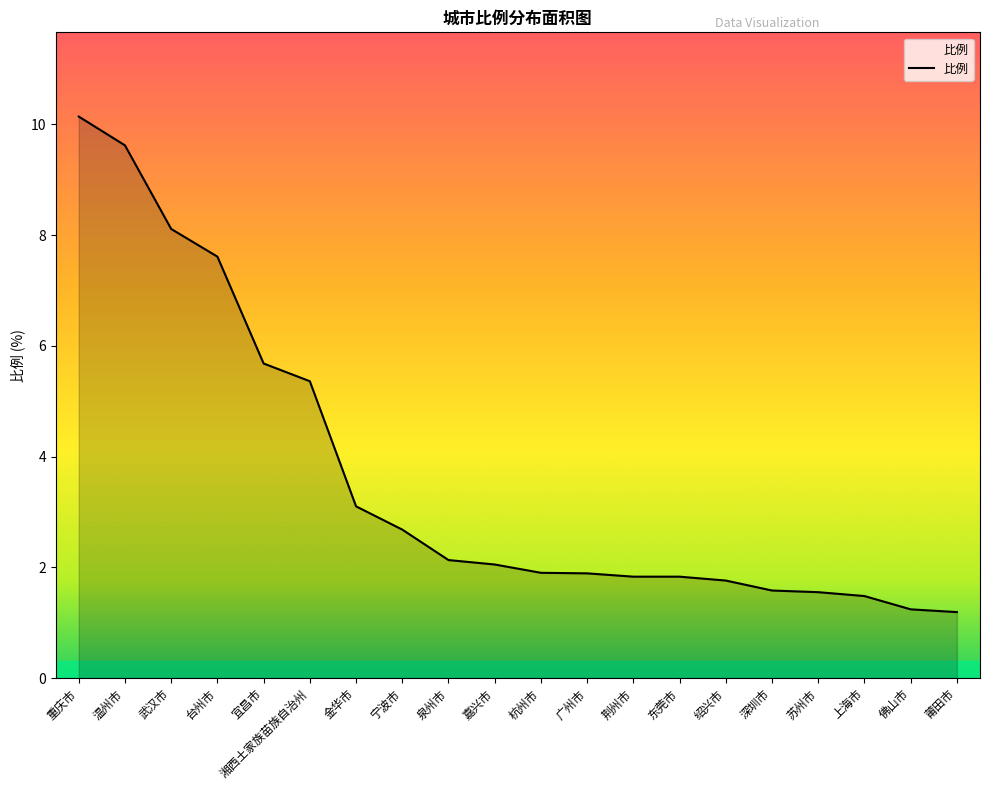

Which label corresponds to the largest value in the chart?

重庆市